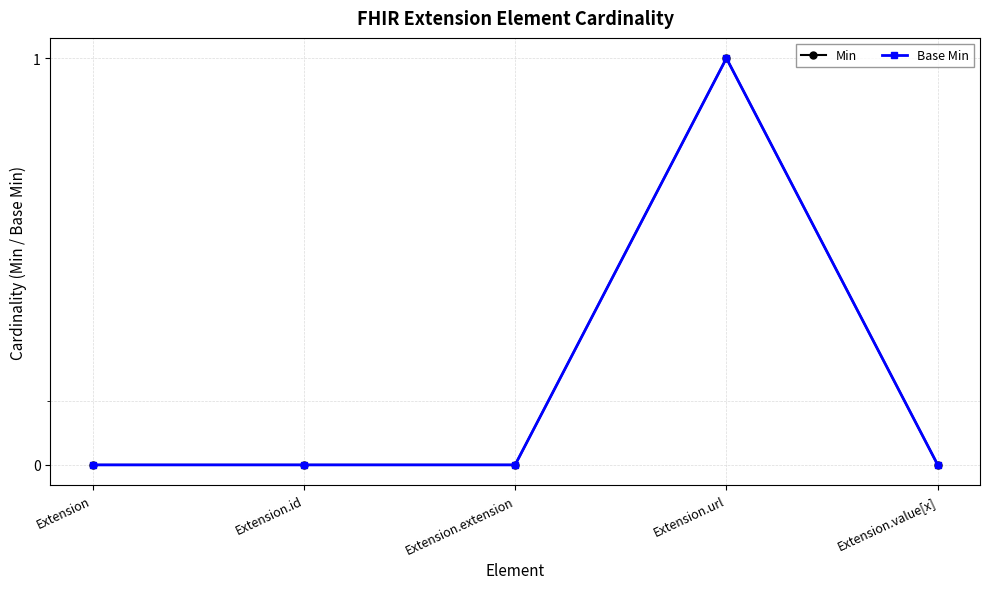

What is the sum of all Base Min values?

1